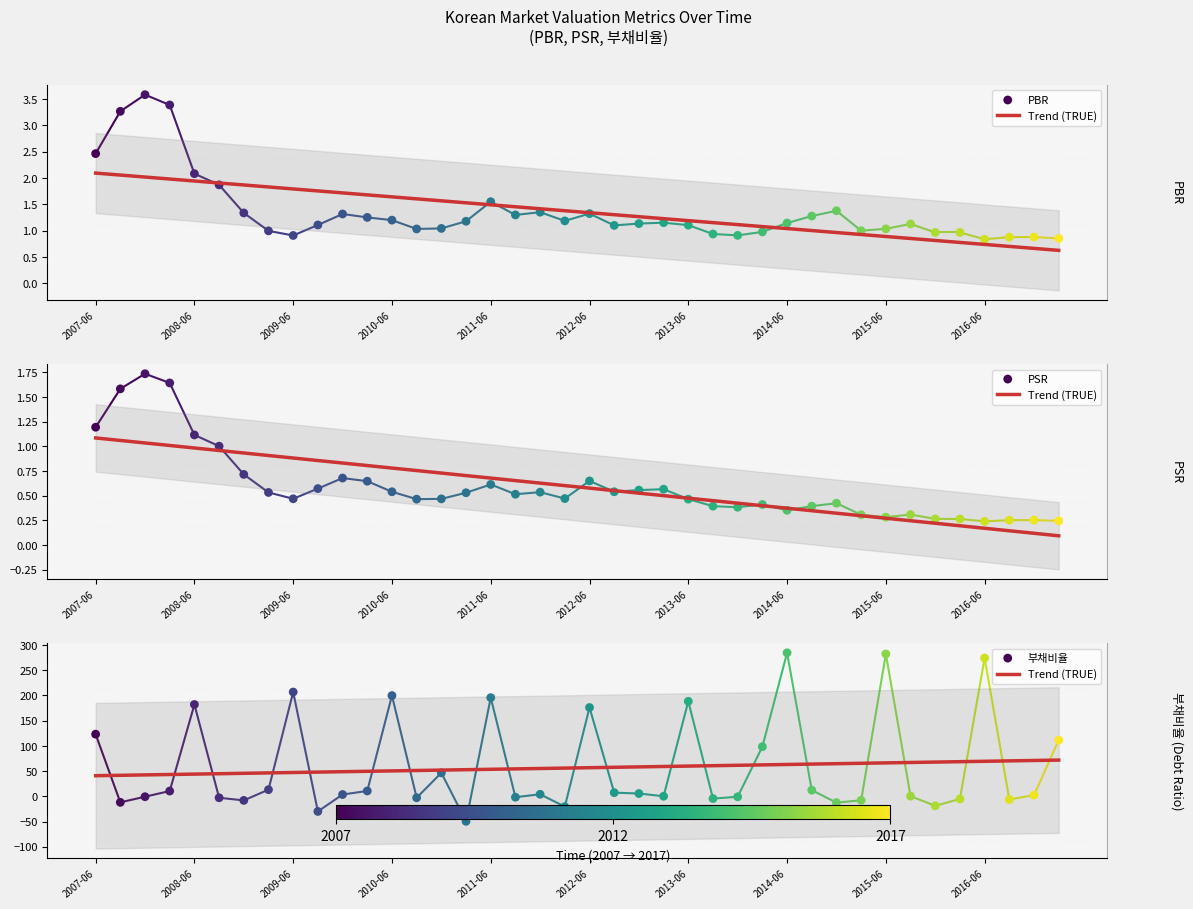

Is the value of PBR at 2009-12 greater than the value of 부채비율 at 2016-03?

Yes